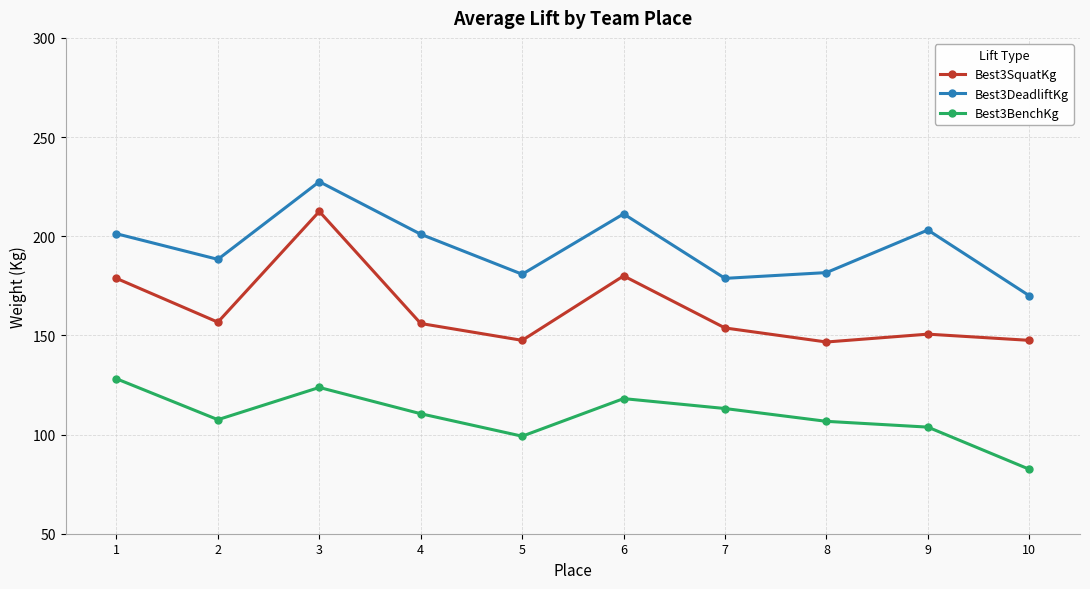

At how many categories does at least one series exceed 177?

9